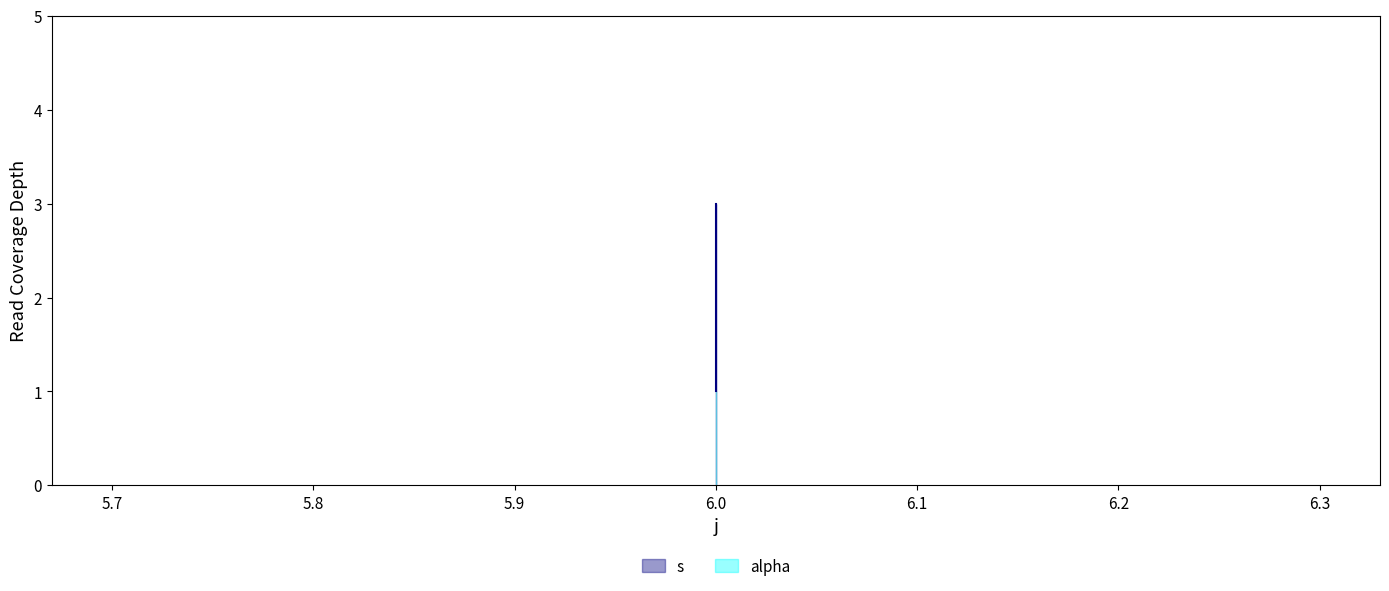

Reading left to right, transcribe all the data shown in this chart.

6=1	6=2	6=3